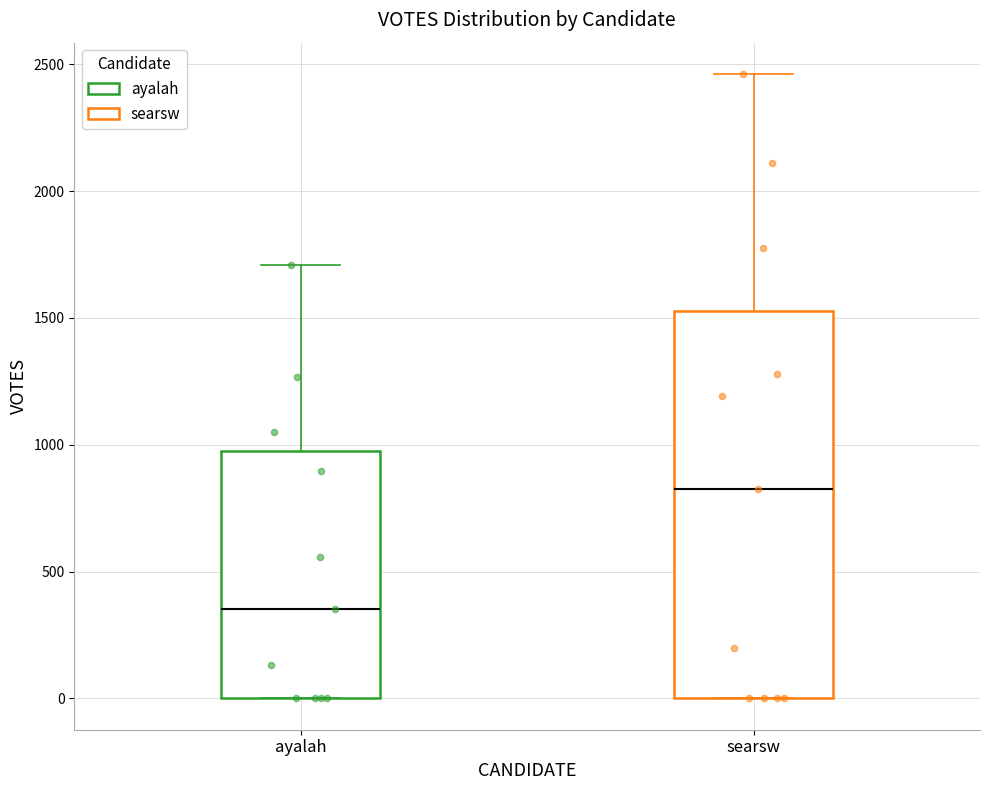

Which box's median line is the lowest?

ayalah